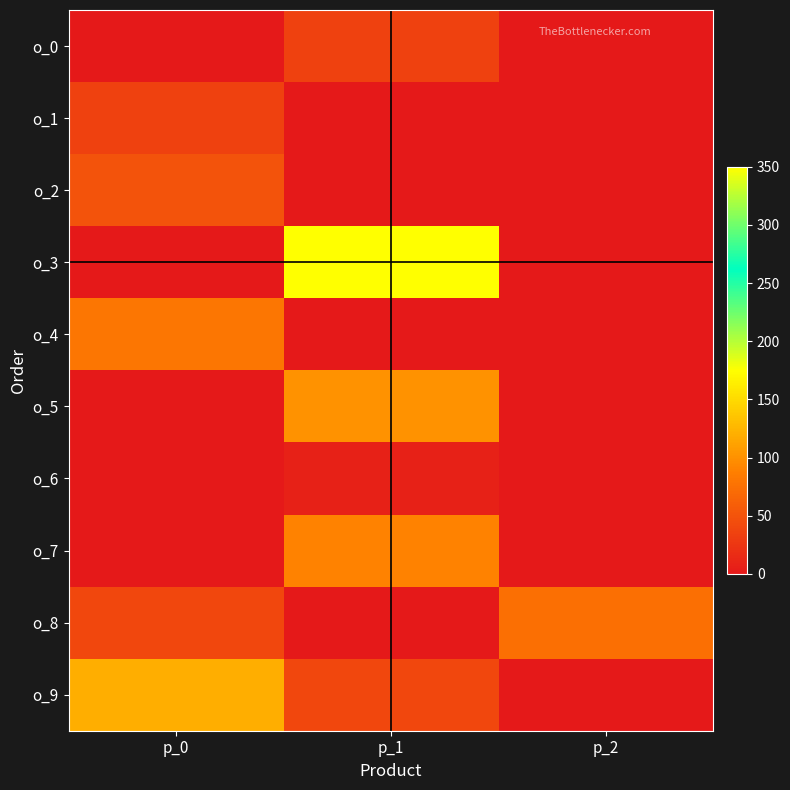

Reading left to right, list all the values displayed in this chart.

o_0: p_0=0	p_1=35	p_2=0
o_1: p_0=35	p_1=0	p_2=0
o_2: p_0=50	p_1=0	p_2=0
o_3: p_0=0	p_1=350	p_2=0
o_4: p_0=80	p_1=0	p_2=0
o_5: p_0=0	p_1=100	p_2=0
o_6: p_0=0	p_1=8	p_2=0
o_7: p_0=0	p_1=90	p_2=0
o_8: p_0=40	p_1=0	p_2=75
o_9: p_0=120	p_1=40	p_2=0